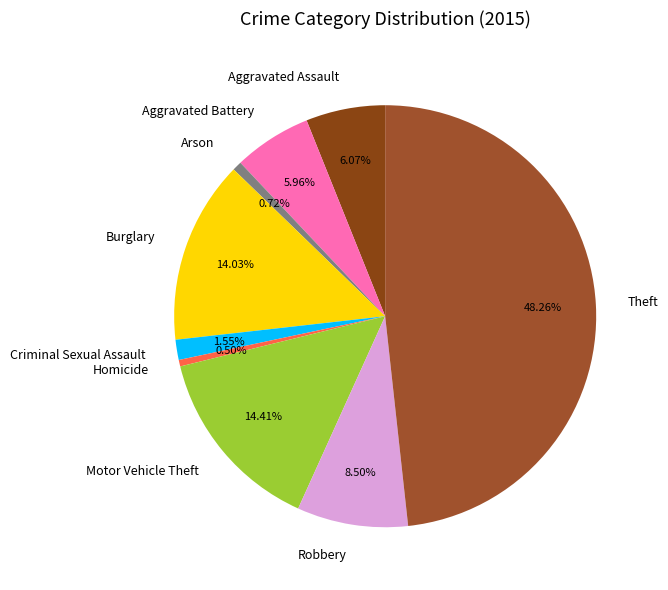

Which has a higher value, Criminal Sexual Assault or Motor Vehicle Theft?

Motor Vehicle Theft